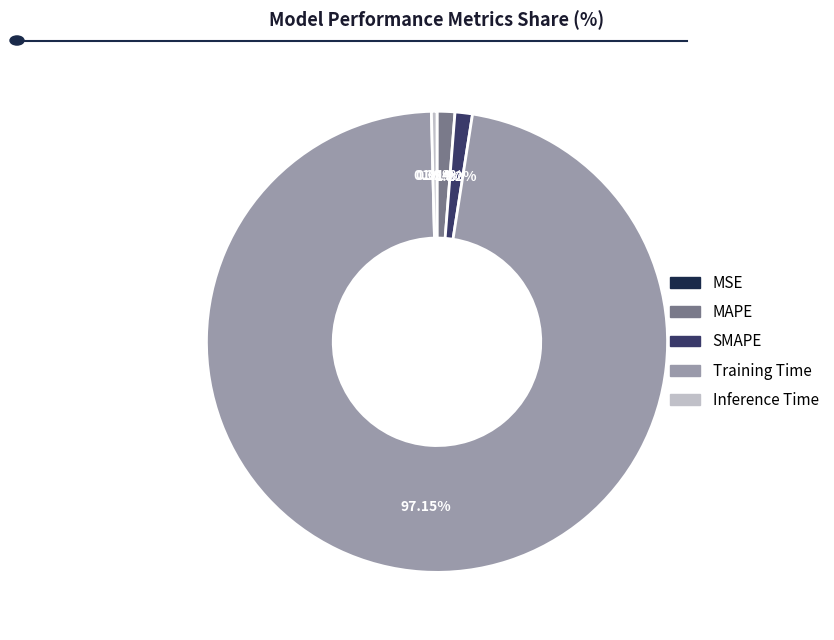

What is the majority slice?

Training Time